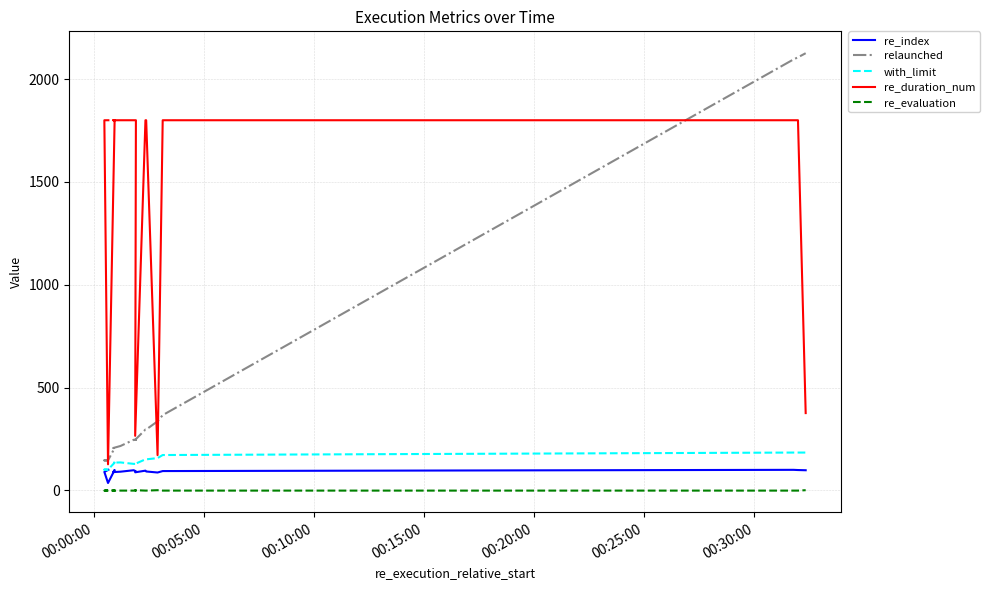

Reading left to right, list all the values displayed in this chart.

re_index: 100.0	90.0	36.0	99.0	89.0	91.0	98.0	93.0	88.0	96.0	92.0	87.0	94.0	100.0	99.0	98.0
relaunched: 146.0	146.0	146.0	206.0	206.0	216.0	246.0	246.0	246.0	296.0	296.0	336.0	366.0	2096.0	2106.0	2126.0
with_limit: 101.0	101.0	101.0	135.0	135.0	136.0	129.0	129.0	129.0	151.0	151.0	157.0	172.0	184.0	184.0	184.0
re_duration_num: 1800.0	1800.0	126.9	1800.0	1800.0	1800.0	1800.0	1800.0	265.3	1800.0	1800.0	171.5	1800.0	1800.0	1800.0	375.9
re_evaluation: -1.0	-1.0	1.0	-1.0	-1.0	-1.0	-1.0	-1.0	1.0	-1.0	-1.0	1.0	-1.0	-1.0	-1.0	1.0